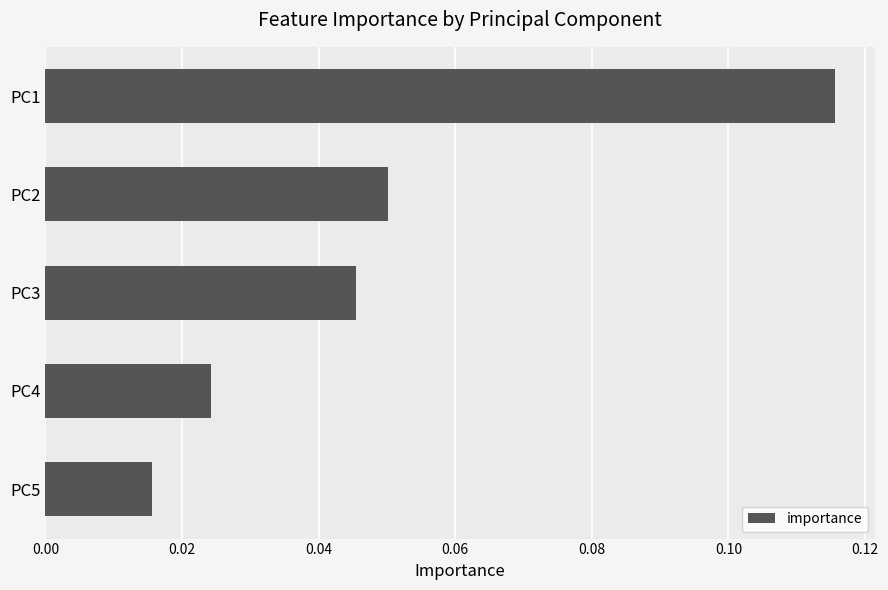

Between PC4 and PC5, which is larger?

PC4